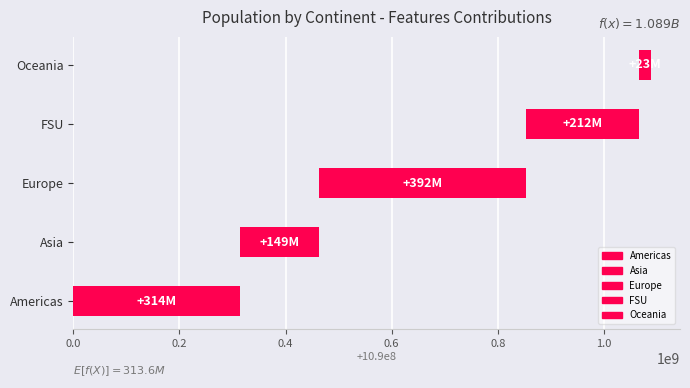

True or false: the data shows 391505104 at Europe.

True